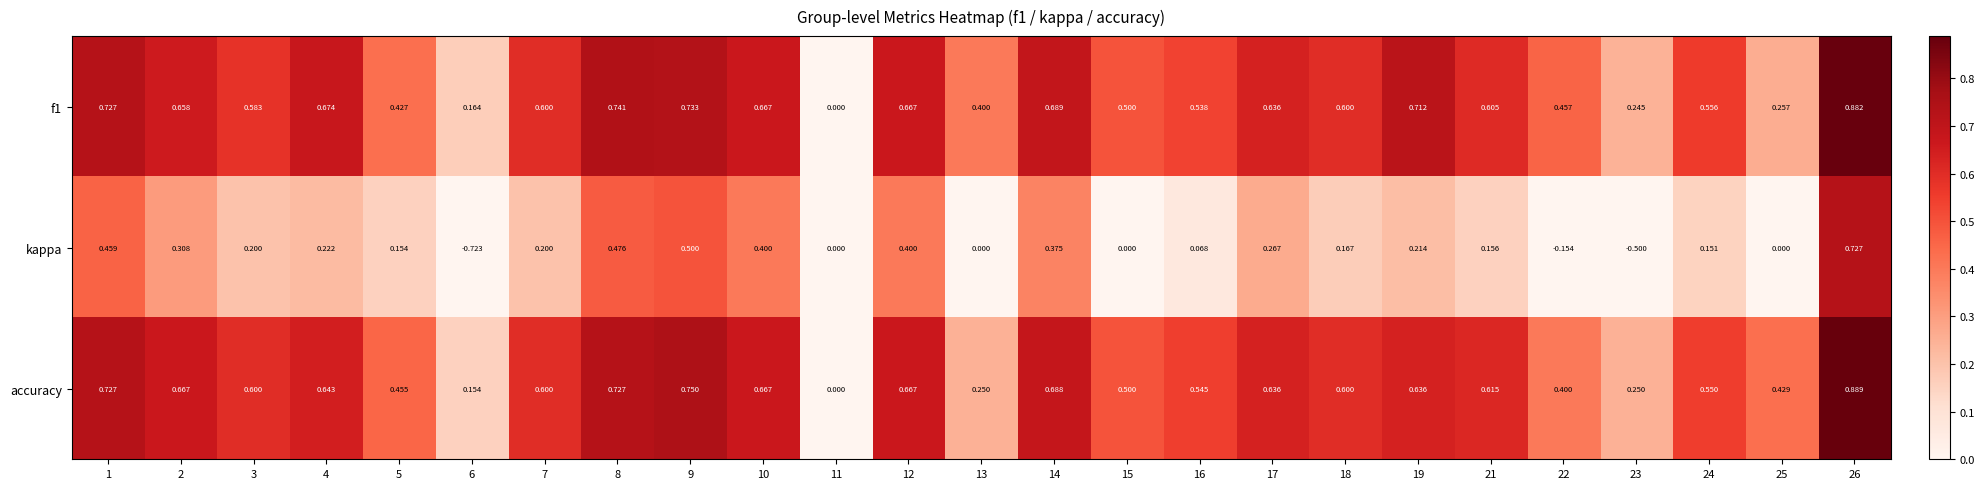

Is the value of accuracy at 14 greater than the value of kappa at 16?

Yes